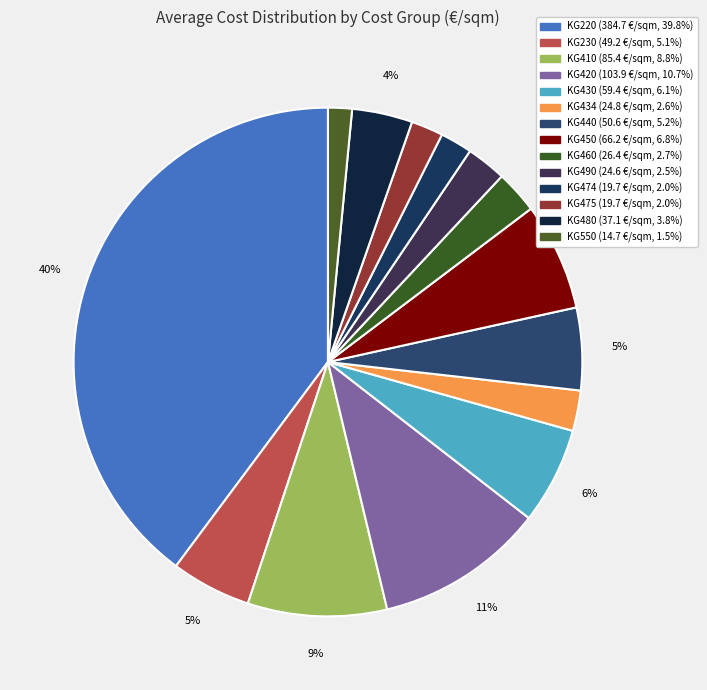

Do KG460 and KG430 together represent more than half of the pie?

No